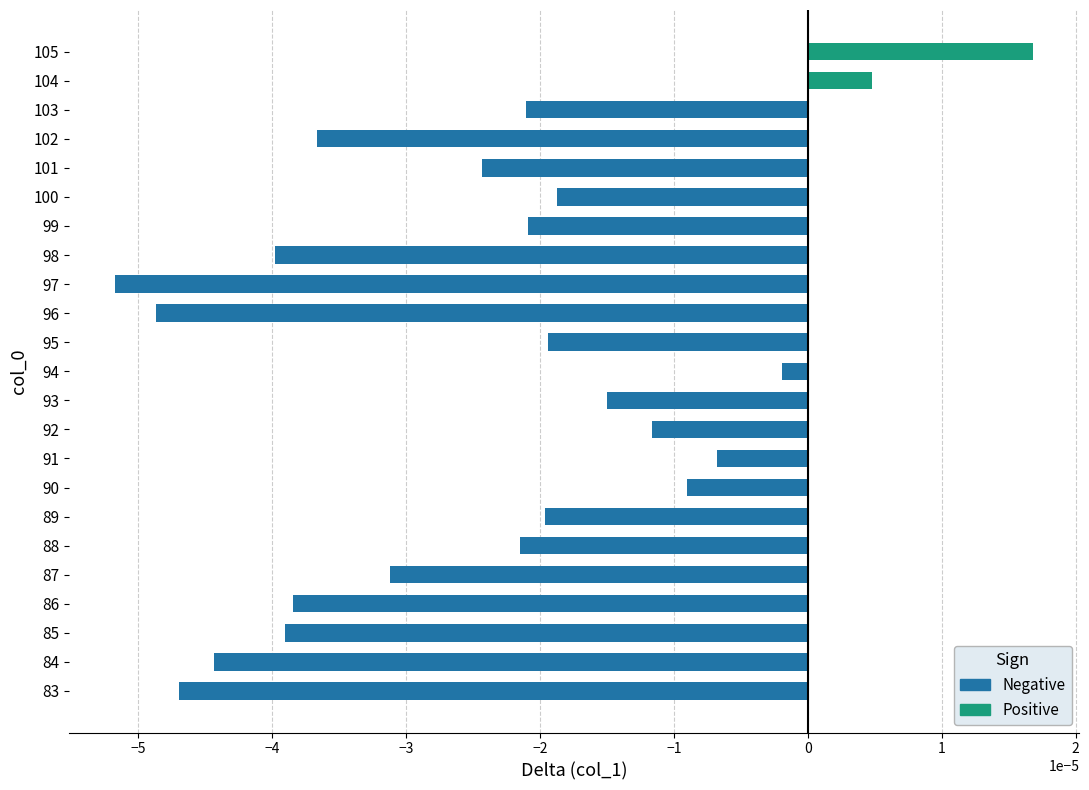

How many positive values are there?

2